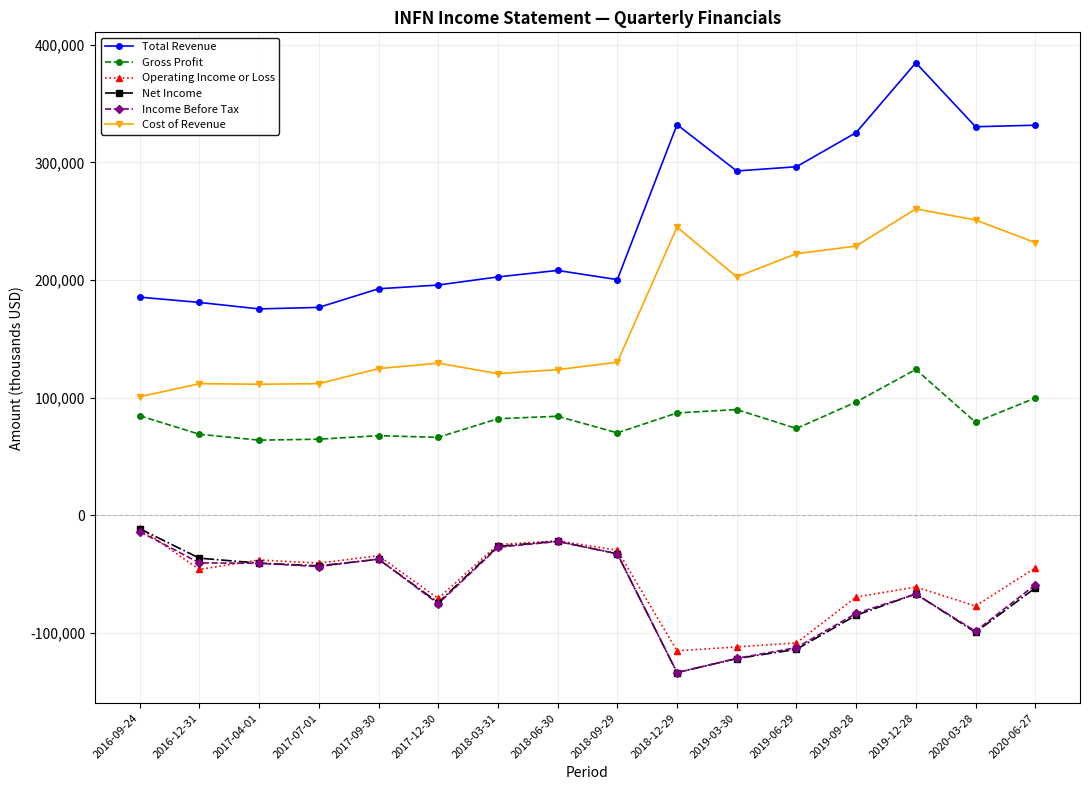

Read the Cost of Revenue value at 2016-12-31, to the nearest 10.

112000